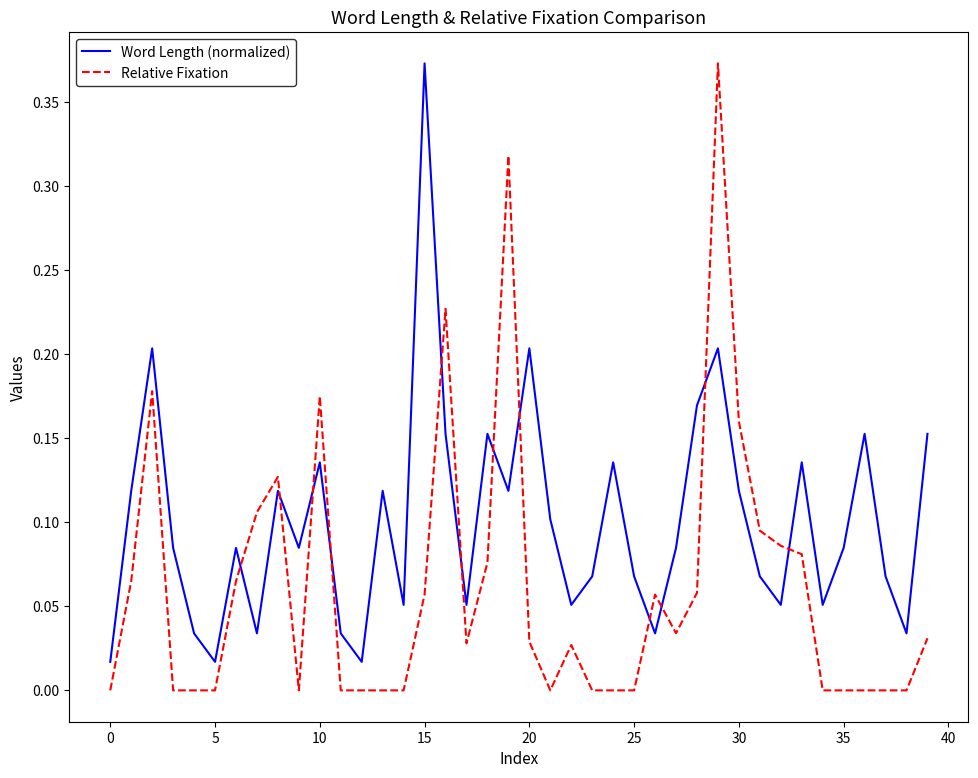

How many intersections are there between Relative Fixation and Word Length (normalized)?

12